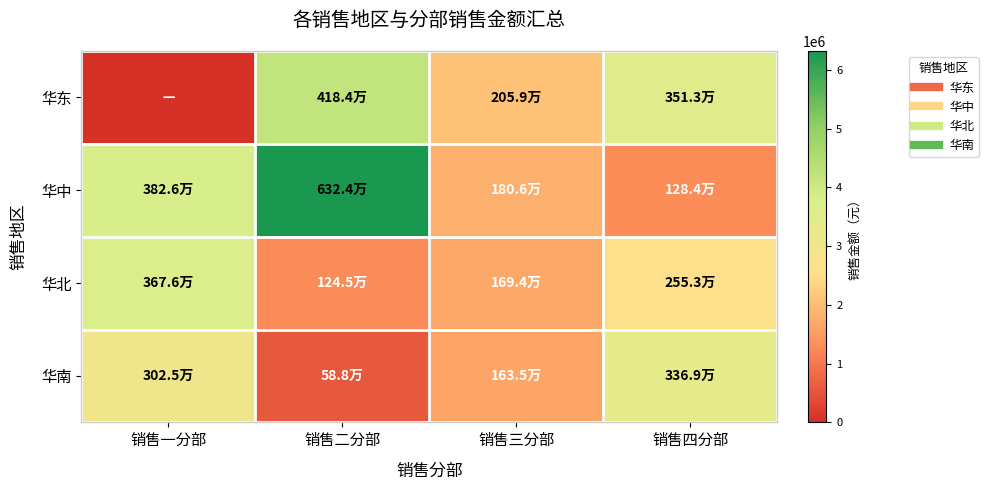

Reading left to right, what are all the values shown in this chart?

华东: 销售一分部=0	销售二分部=4183800	销售三分部=2059200	销售四分部=3513200
华中: 销售一分部=3826000	销售二分部=6324000	销售三分部=1806200	销售四分部=1284000
华北: 销售一分部=3676400	销售二分部=1245200	销售三分部=1694000	销售四分部=2552800
华南: 销售一分部=3025200	销售二分部=588000	销售三分部=1634600	销售四分部=3369400